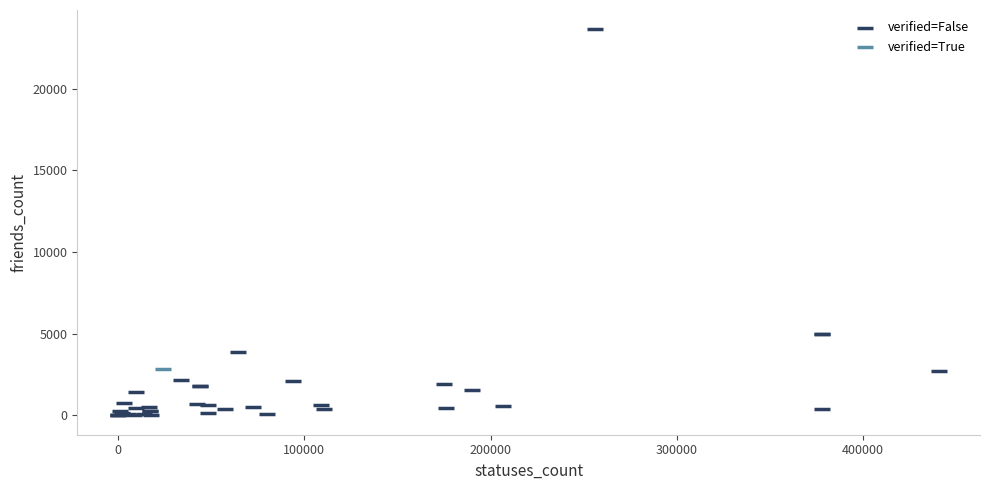

What are all the series names shown in the legend?

verified=False, verified=True